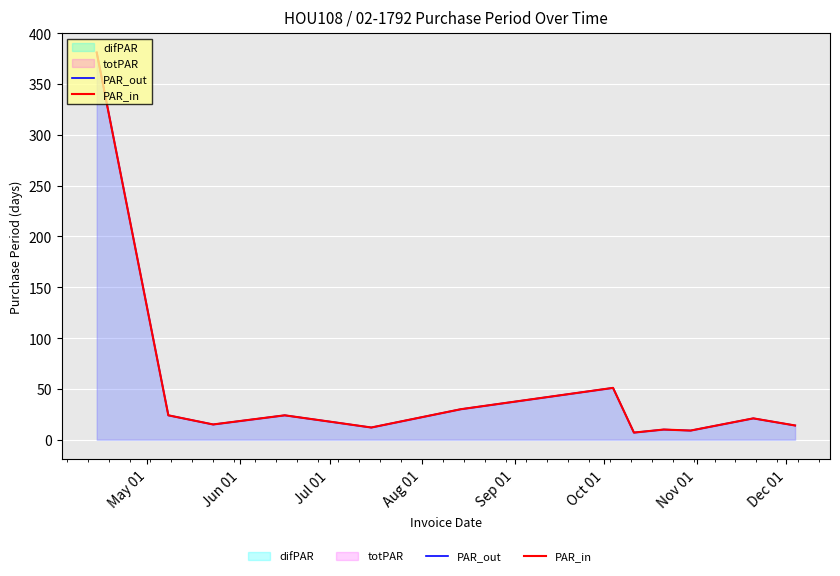

Which has a higher value, Nov 01 or Dec 01?

Dec 01